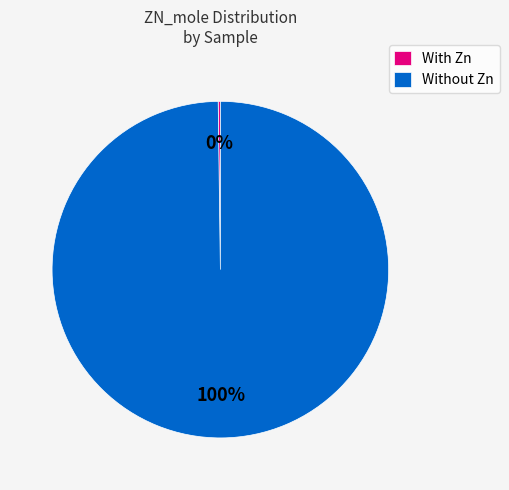

Does any single category account for the majority?

Yes